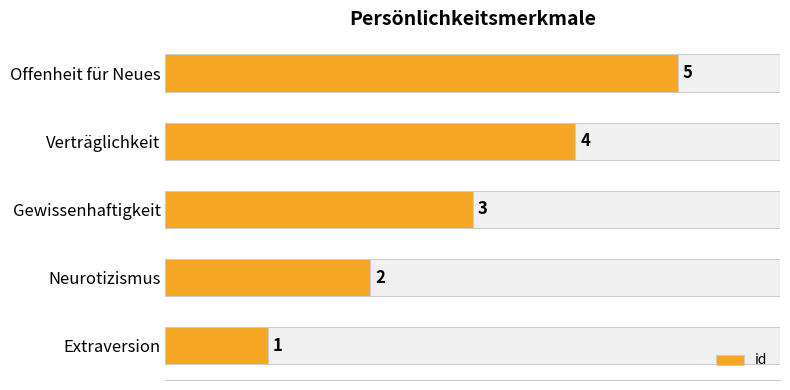

How many series are shown in this chart?

1